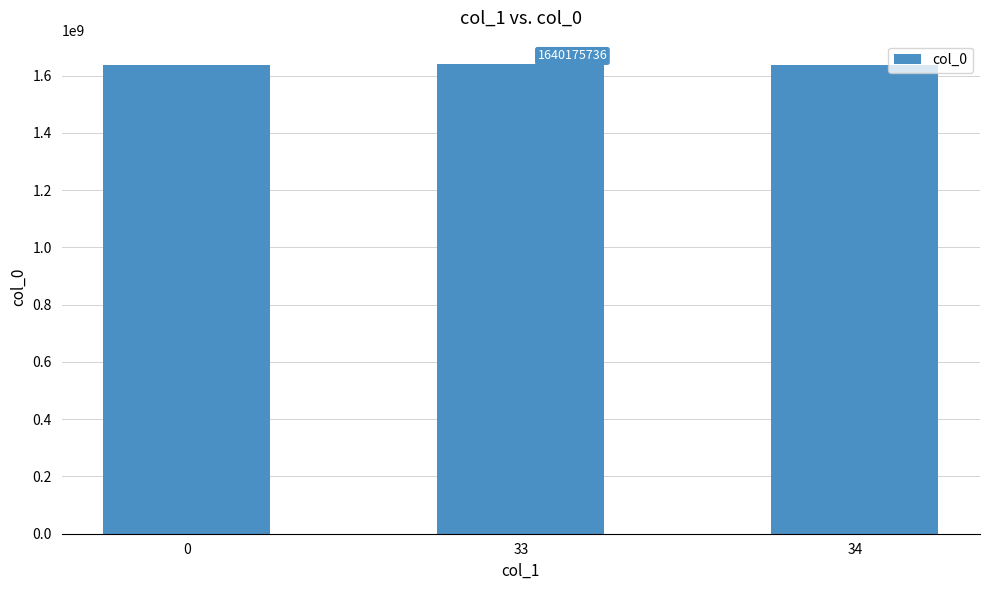

What is the change in value from 0 to 34?

+1168221